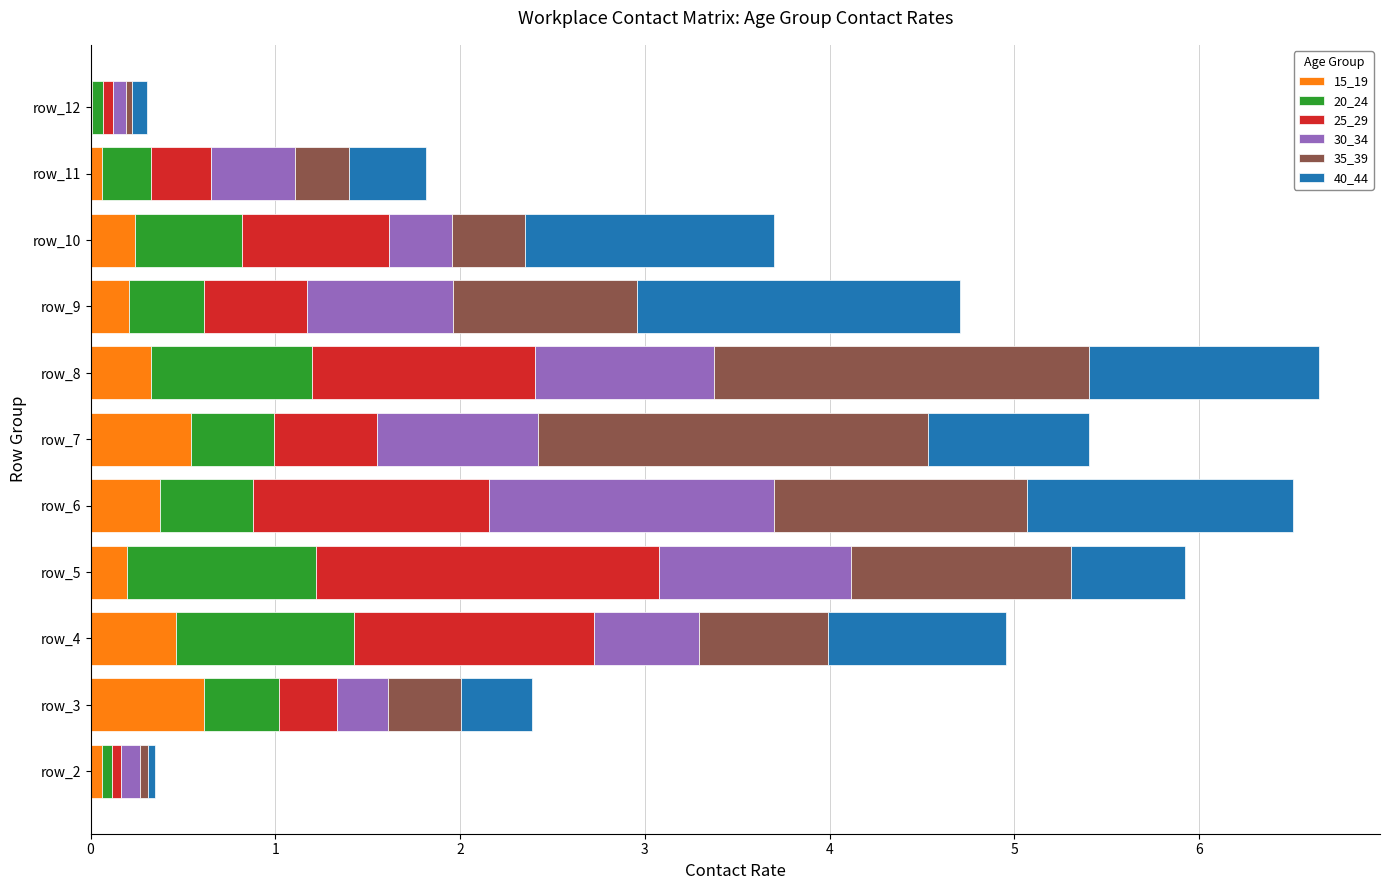

What is the total value across all series at row_5?

5.9